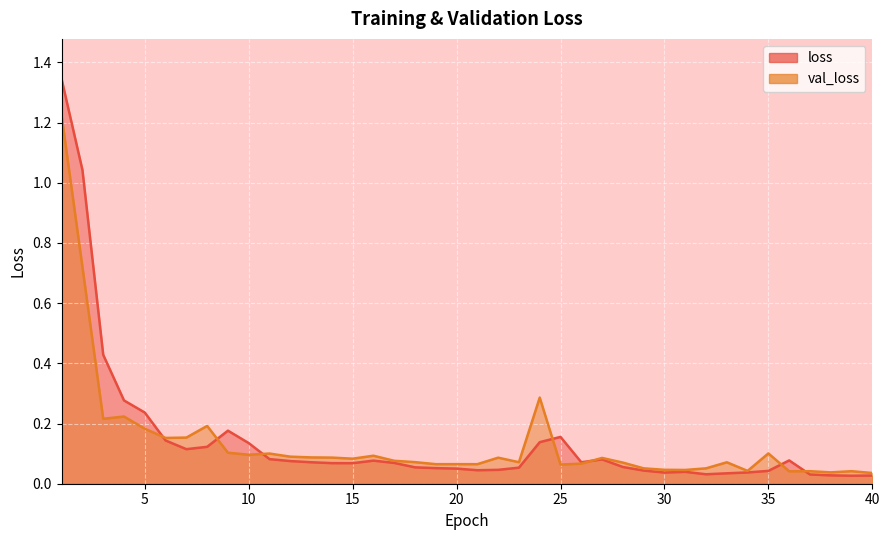

At which label is loss closest to 0?

39.0